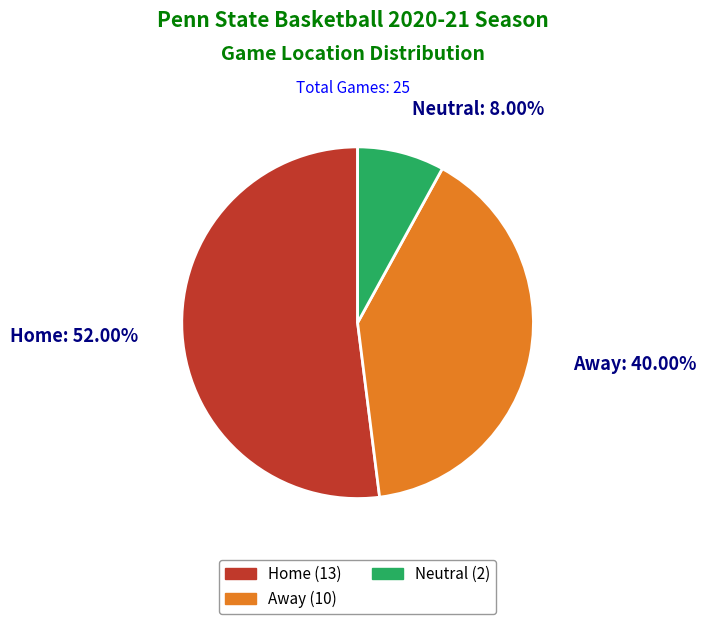

To the nearest percent, what percentage of the pie is Away?

40%